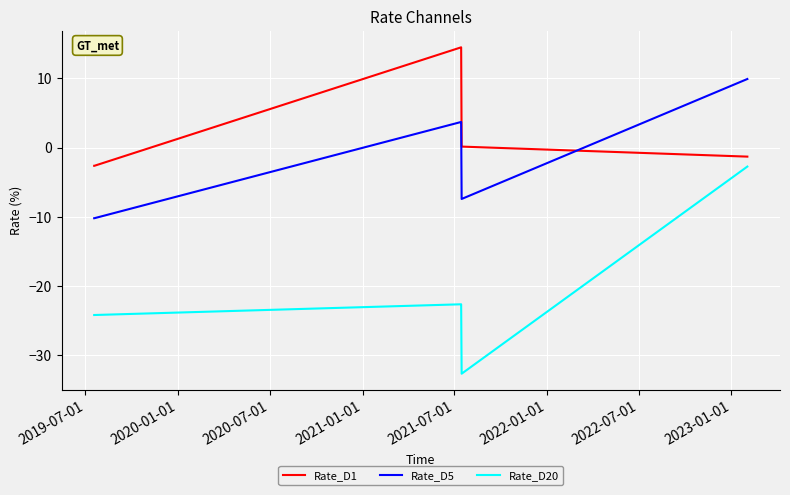

Which series has the largest total across all categories?

Rate_D1